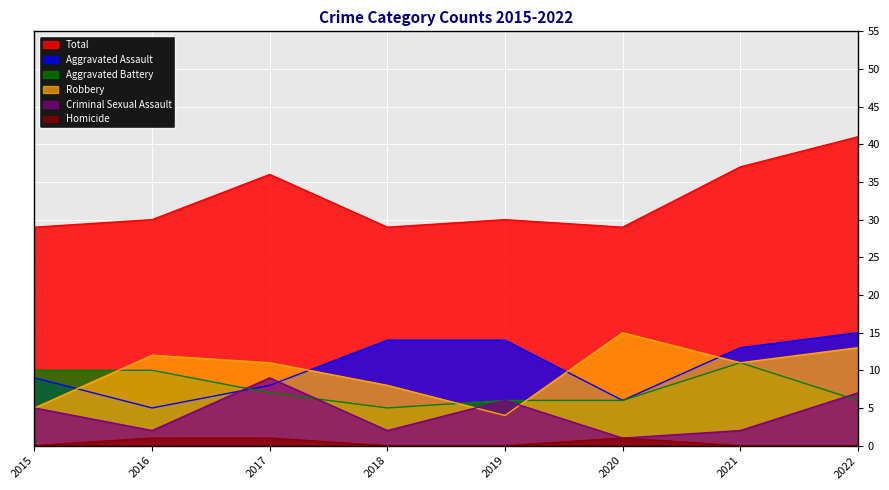

Where is the first local maximum for Homicide?

2020